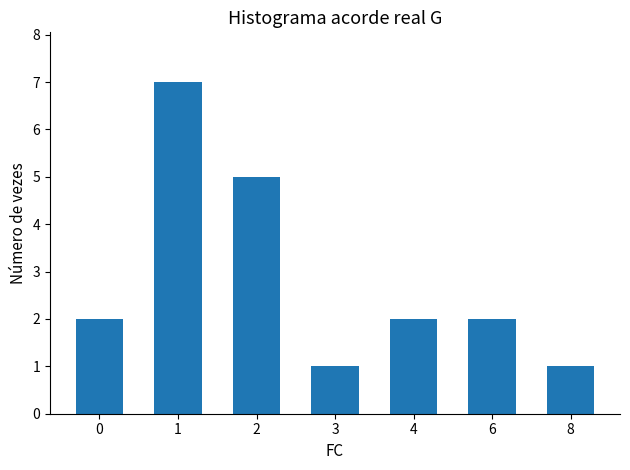

What is the value of the 2nd bar from the left?

7